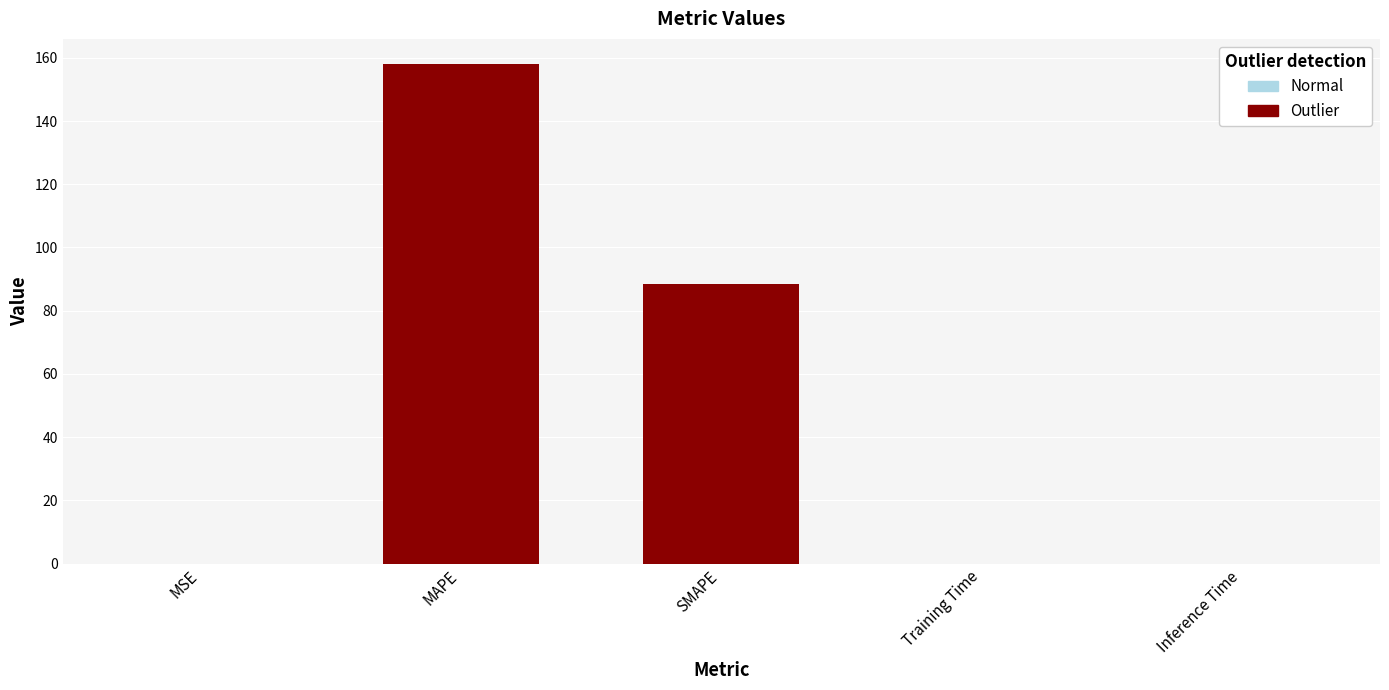

Reading right to left, extract all data points from this chart.

0.0	0.0	88.3	158.1	0.0